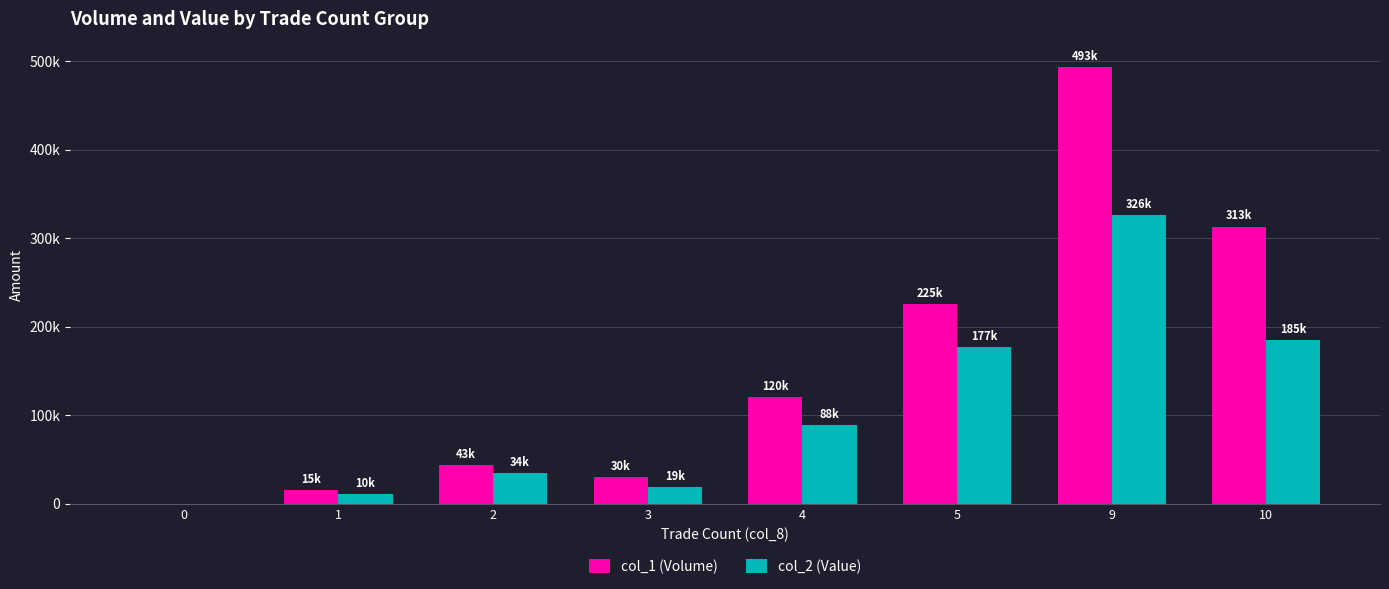

Which category has the highest value in the col_1 (Volume) series?

9